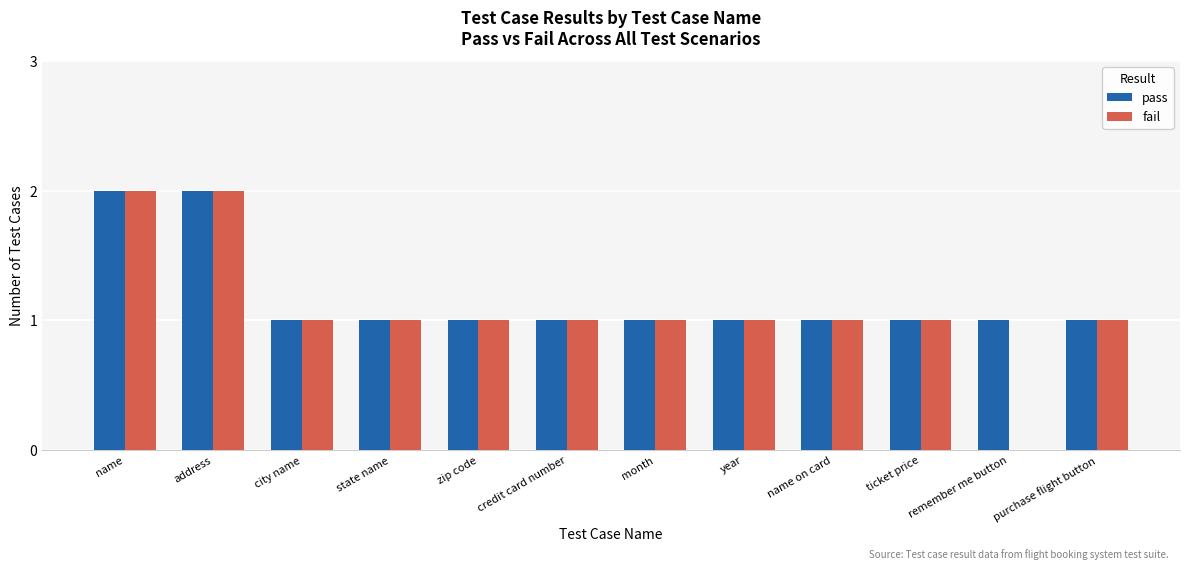

What value does the fail series have at state name?

1